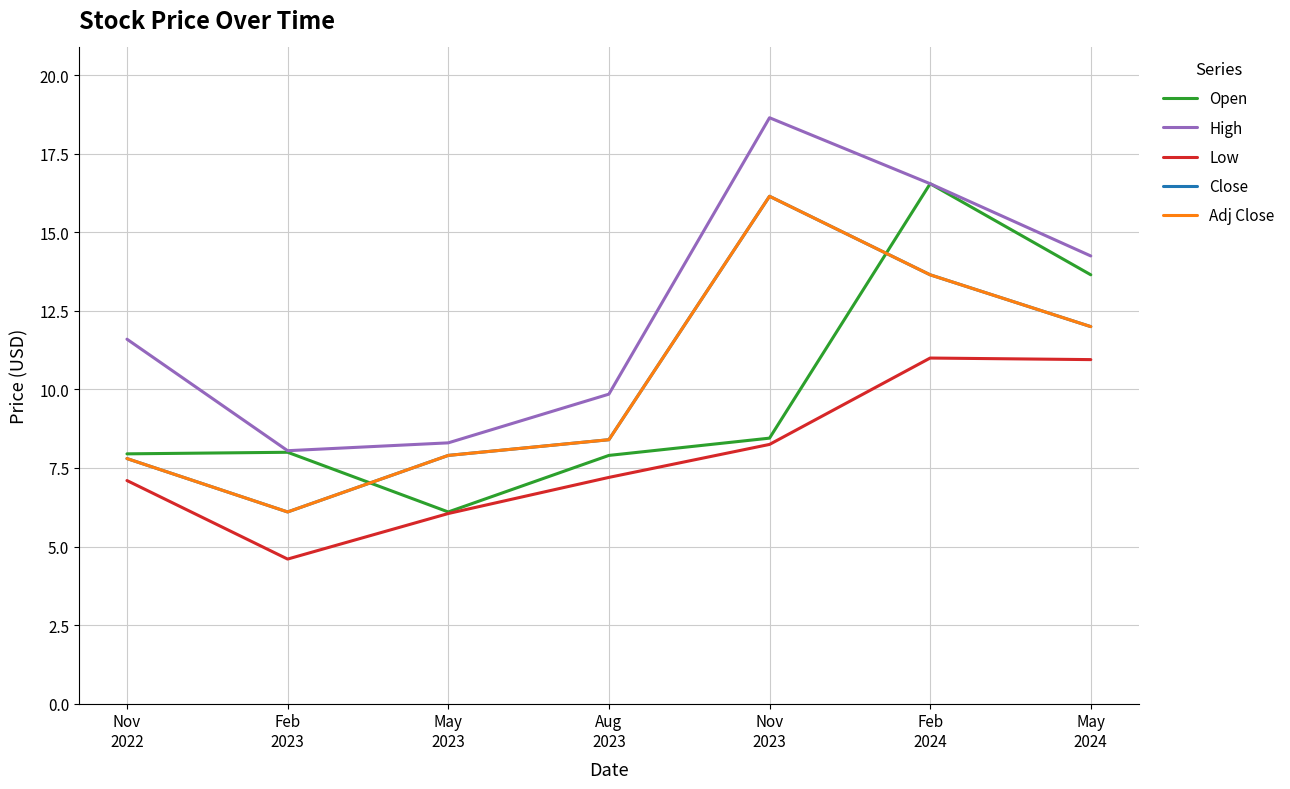

Is this an area chart (filled region under the line)?

No